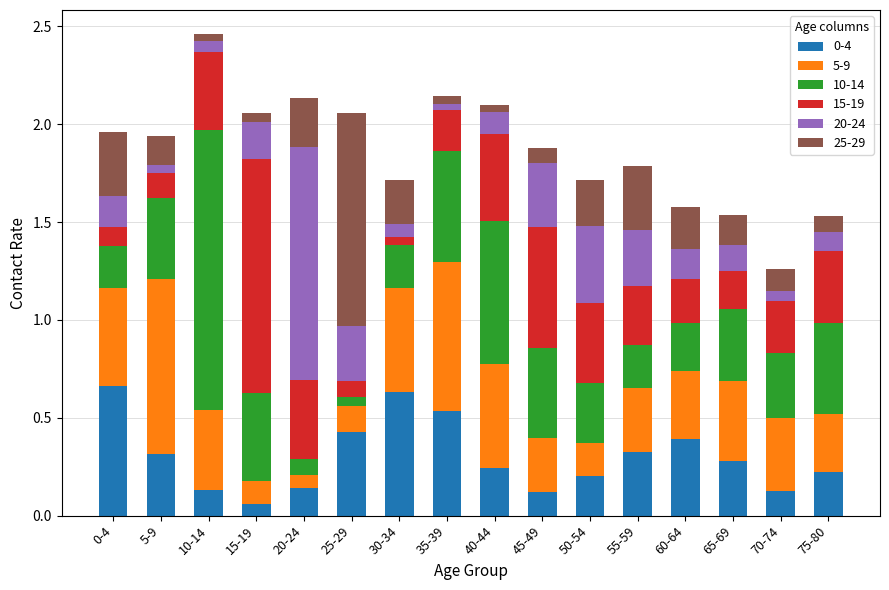

What is the total value across all series at 65-69?

1.5